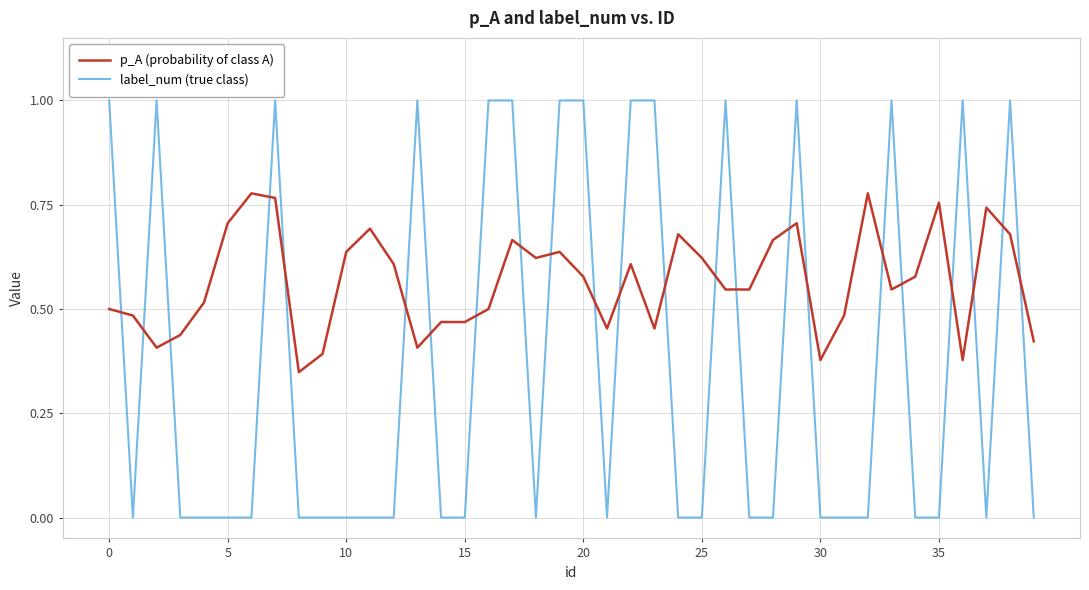

True or false: p_A (probability of class A) and label_num (true class) intersect in this chart.

True